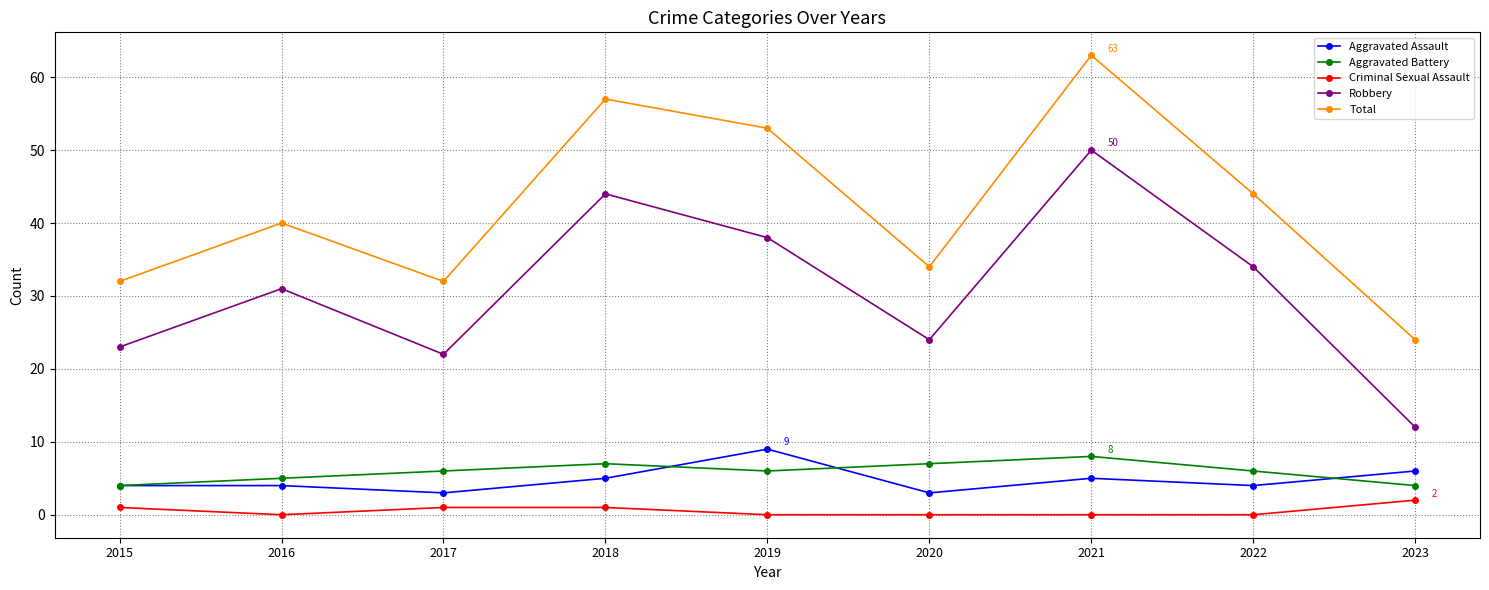

What are all the series names shown in the legend?

Aggravated Assault, Aggravated Battery, Criminal Sexual Assault, Robbery, Total